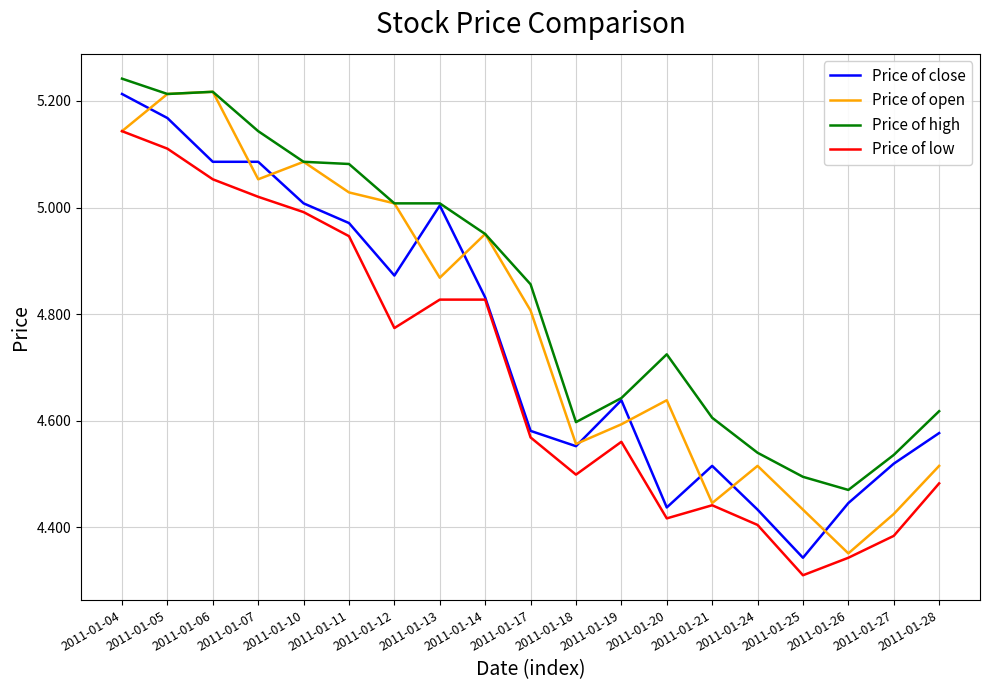

The Price of open series shows 7.5 at 2011-01-07. True or false?

False